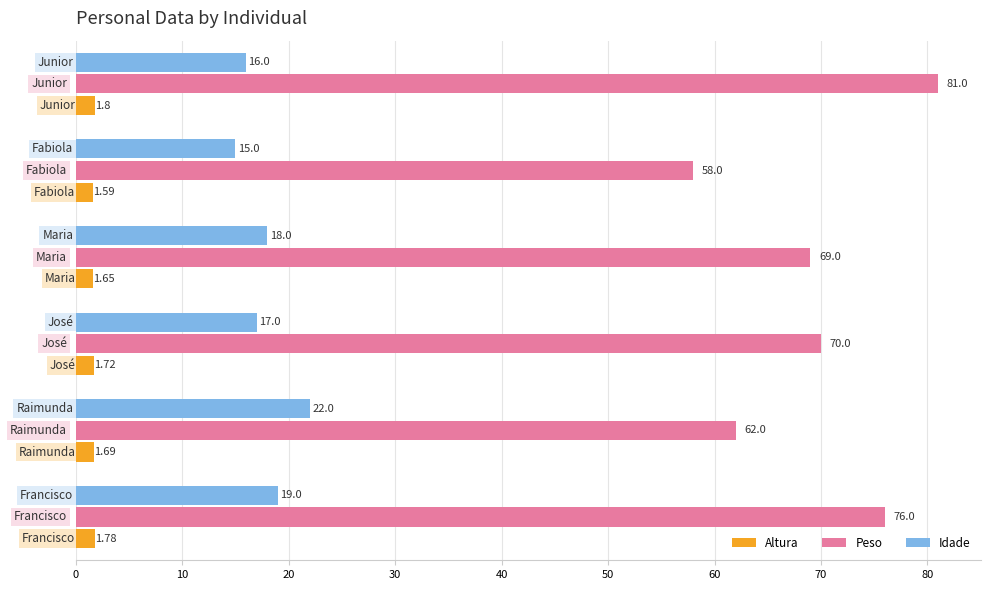

What is the highest value of the Altura series?

1.8